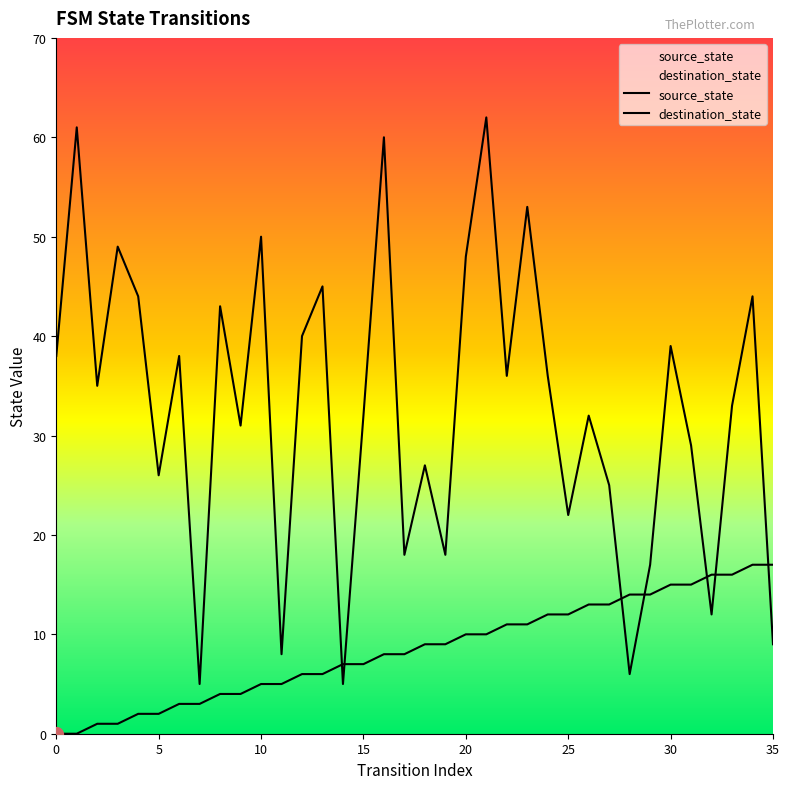

What is the sum of the destination_state values at 31 and 18?

56